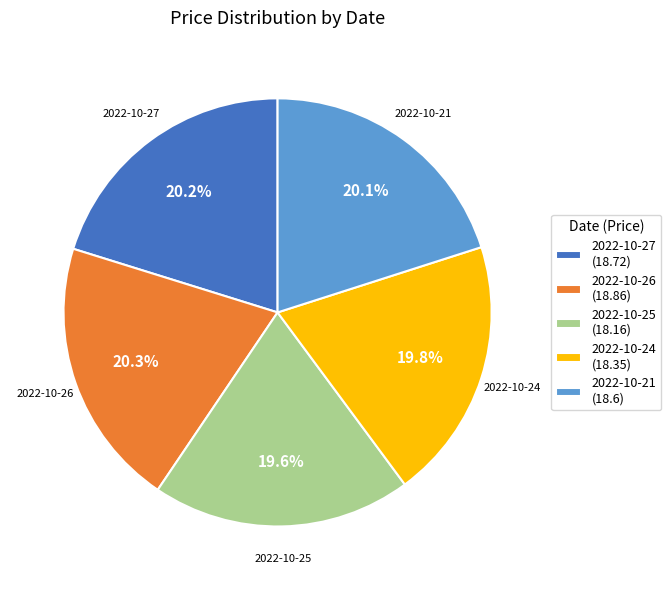

Approximately how many times larger is the value at 2022-10-24 (18.35) compared to 2022-10-21 (18.6)?

1.0